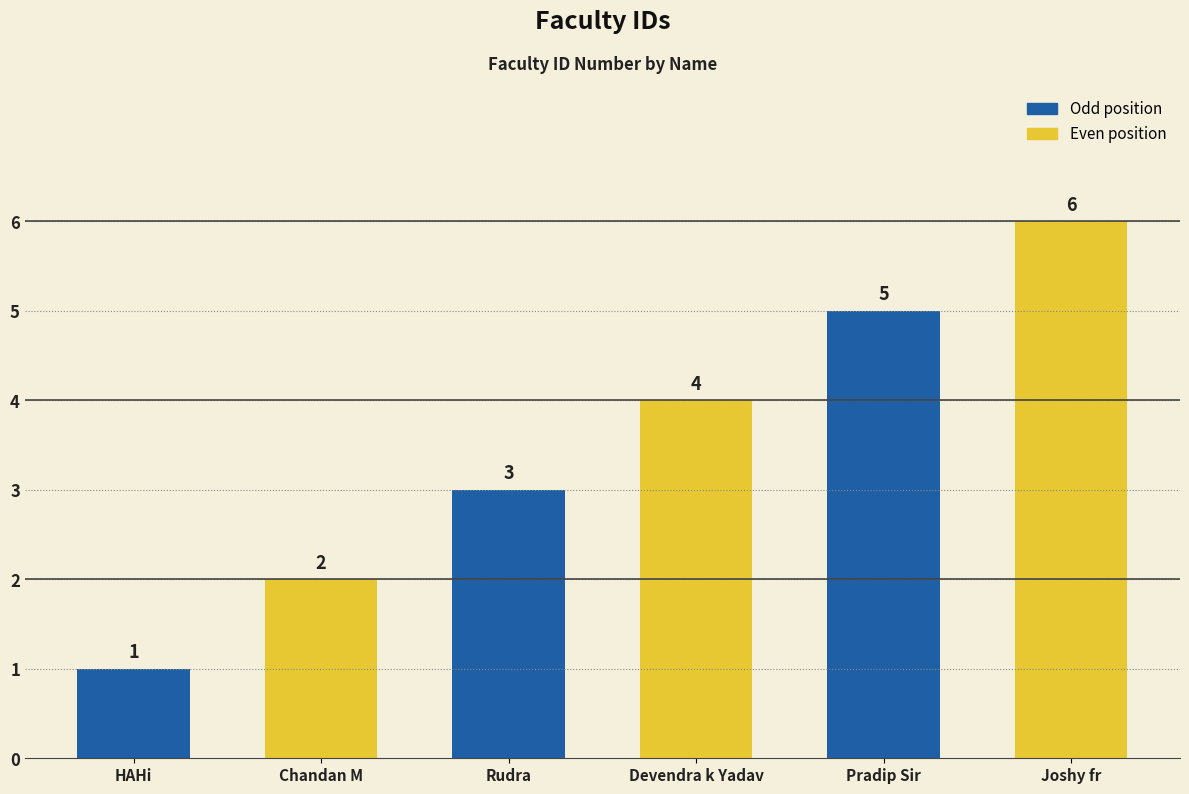

How many categories are shown in the chart?

6